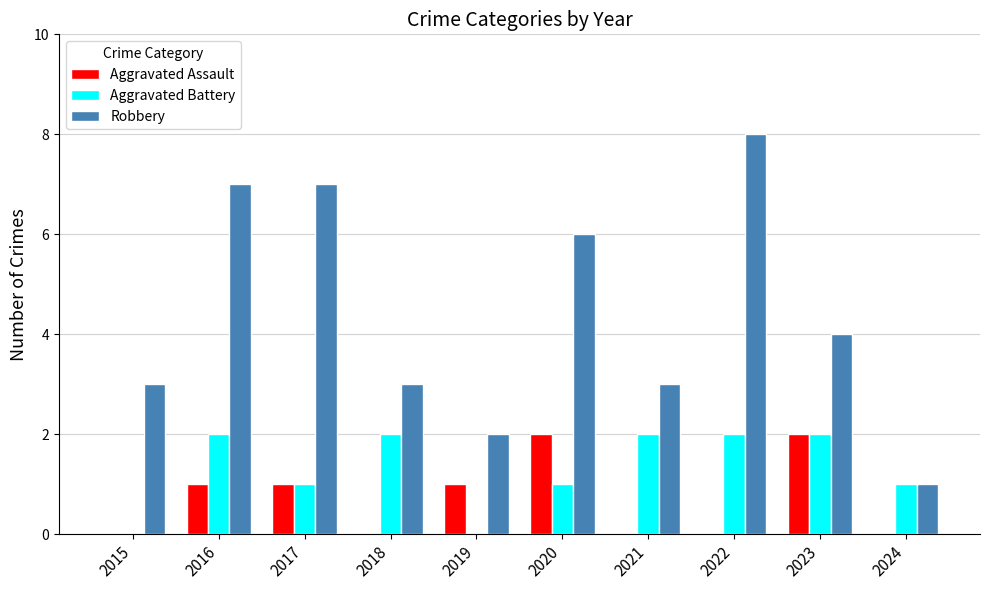

At which category does the chart reach its peak across all series?

2022